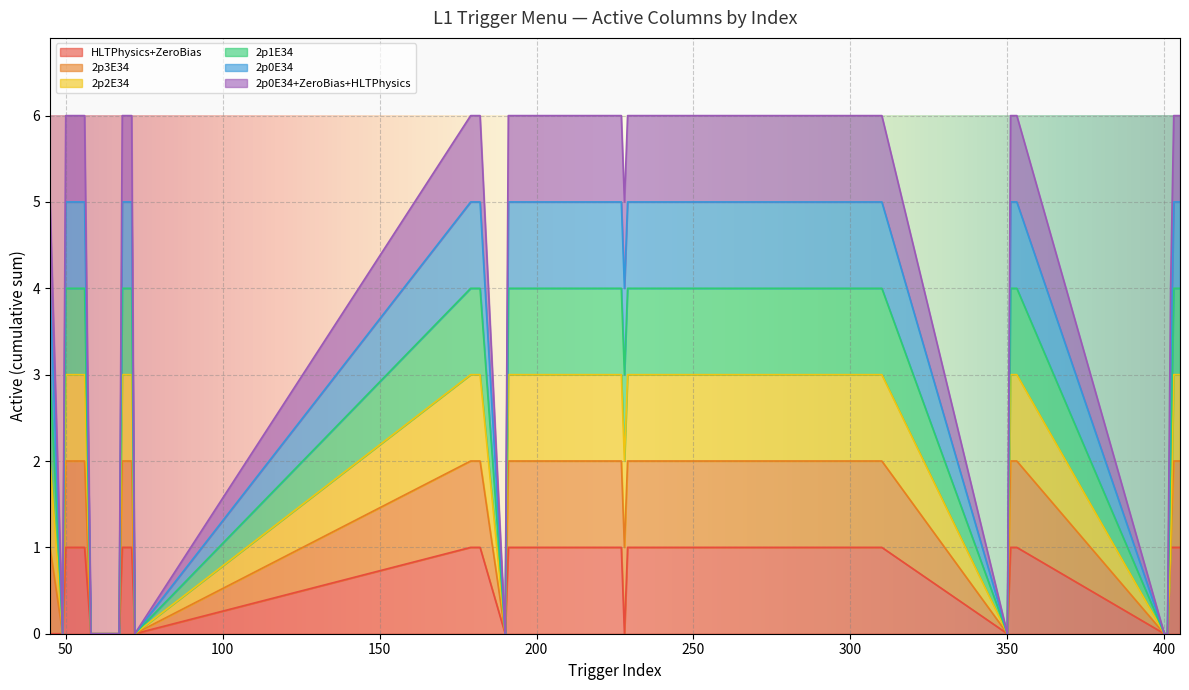

At how many categories does at least one series exceed 3?

29